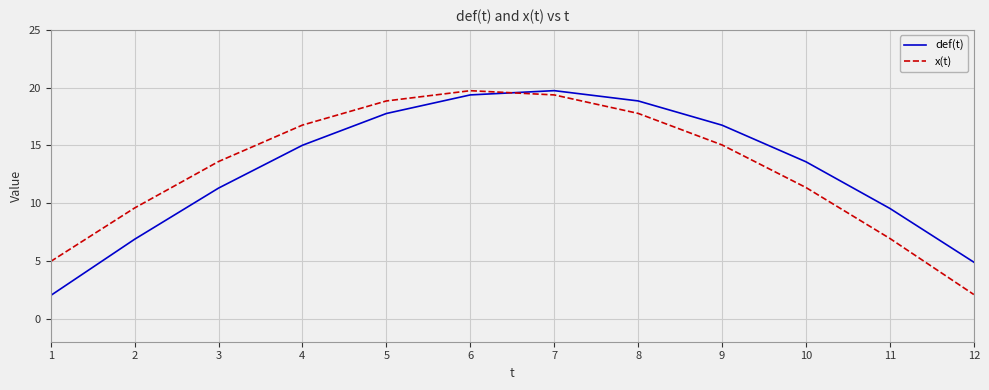

Does the chart have visible grid lines?

Yes